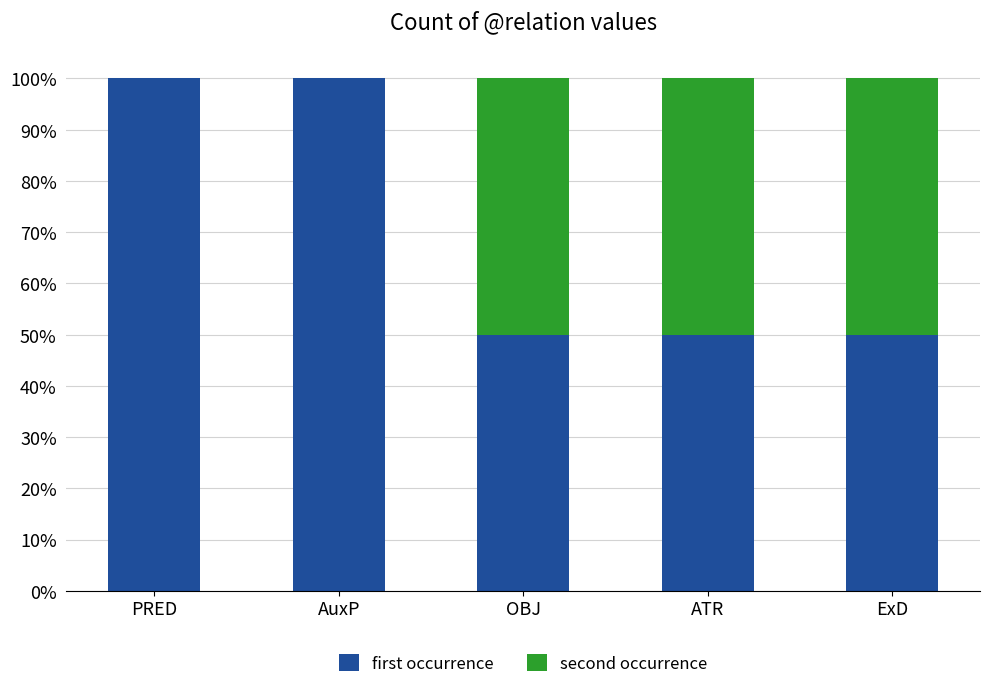

List the labels in order of second occurrence value, largest first.

OBJ, ATR, ExD, PRED, AuxP